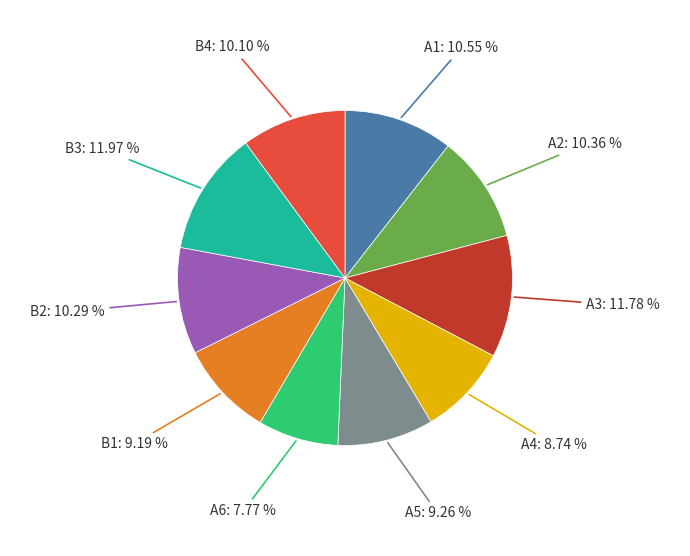

Does B2 represent more than half of the total?

No